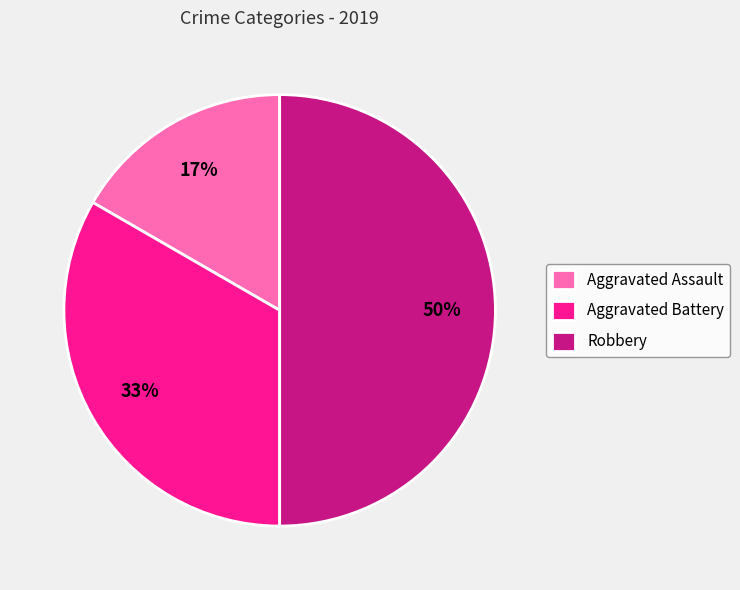

Rank the categories by value from lowest to highest.

Aggravated Assault, Aggravated Battery, Robbery